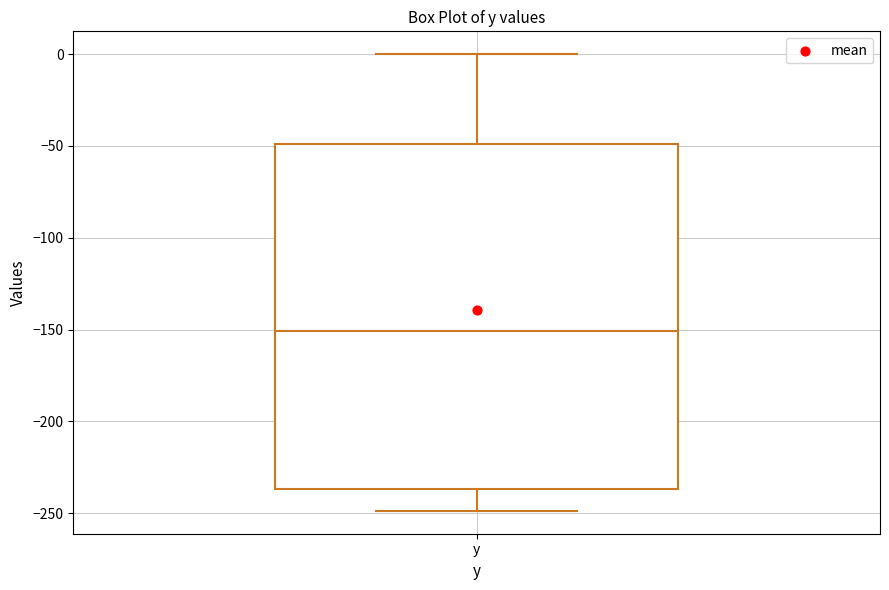

Where does the median line of the box for y sit on the y-axis? The values are not printed on the chart, so give them approximately, as read against the axis.

-150